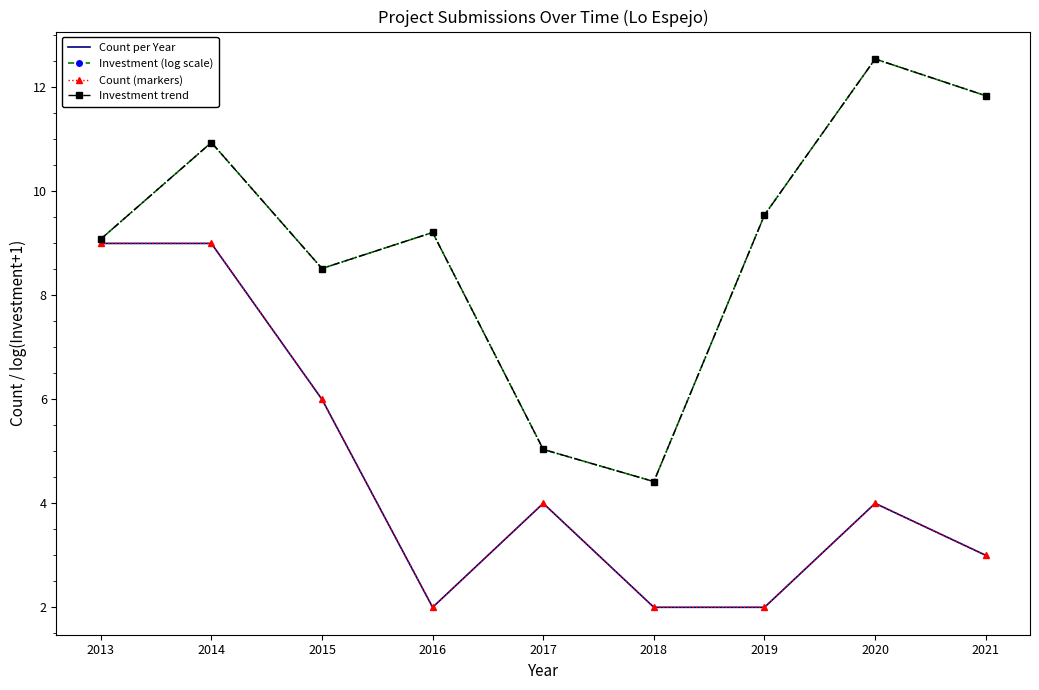

What is the difference between the highest and lowest values at 2021?

8.8